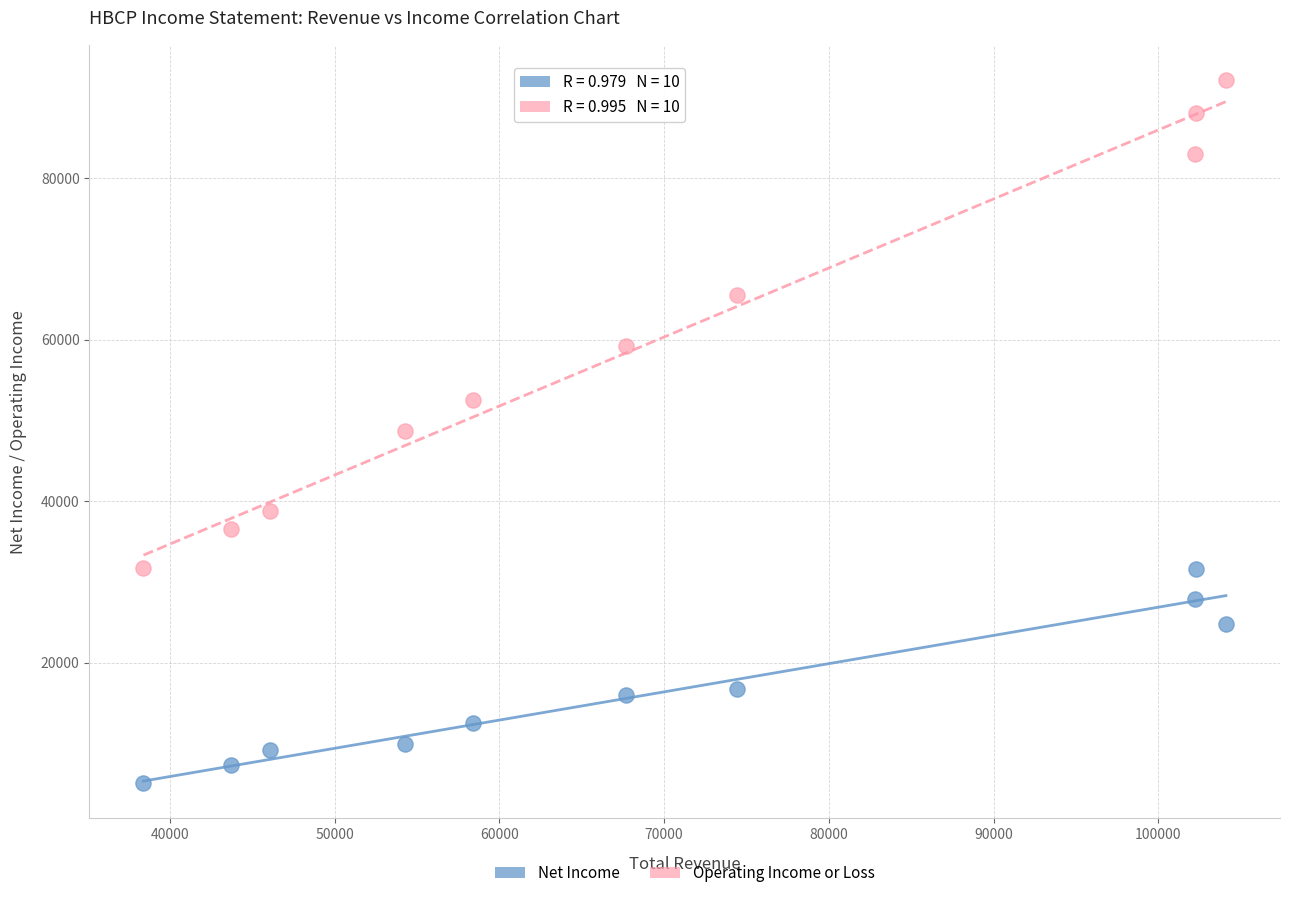

Across all data points, what is the range of X values (max minus min)?

65700